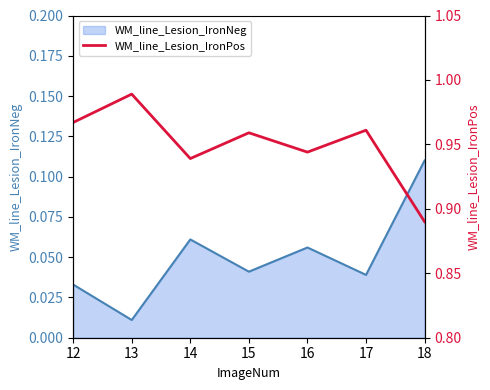

The WM_line_Lesion_IronNeg series shows 0.0 at 14. True or false?

False